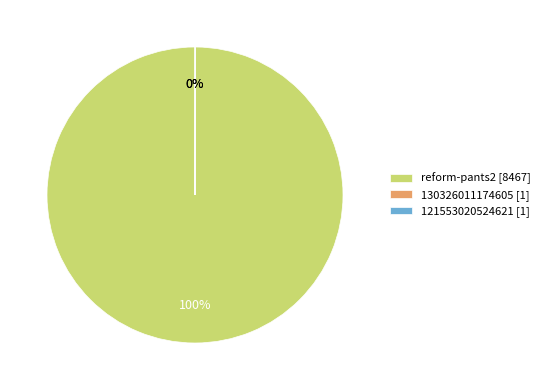

To the nearest percent, what is the difference between the largest and smallest slice percentages?

100%